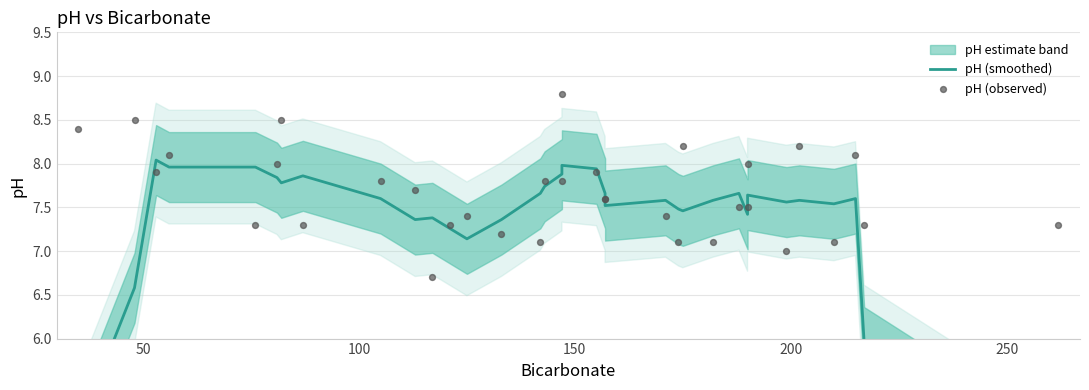

Which series reaches the minimum Y coordinate?

pH (smoothed)